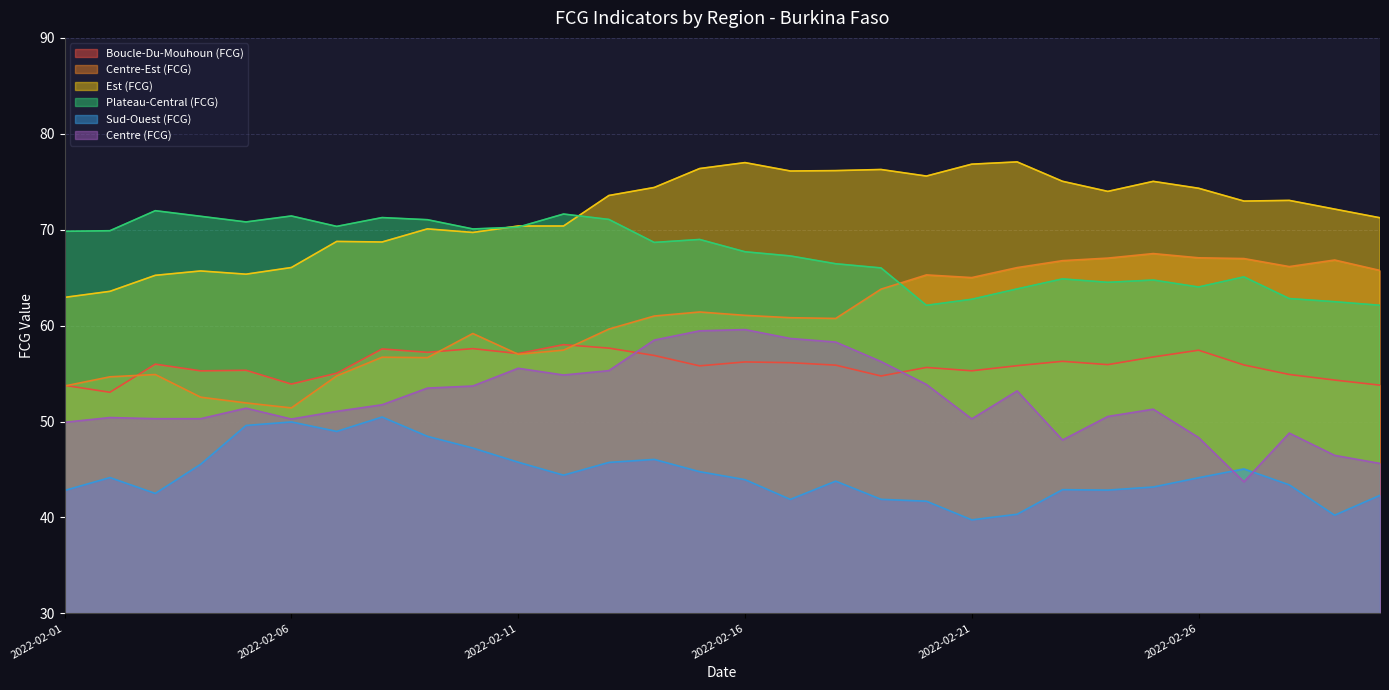

What is the label of the 28th point from the right?

2022-02-03